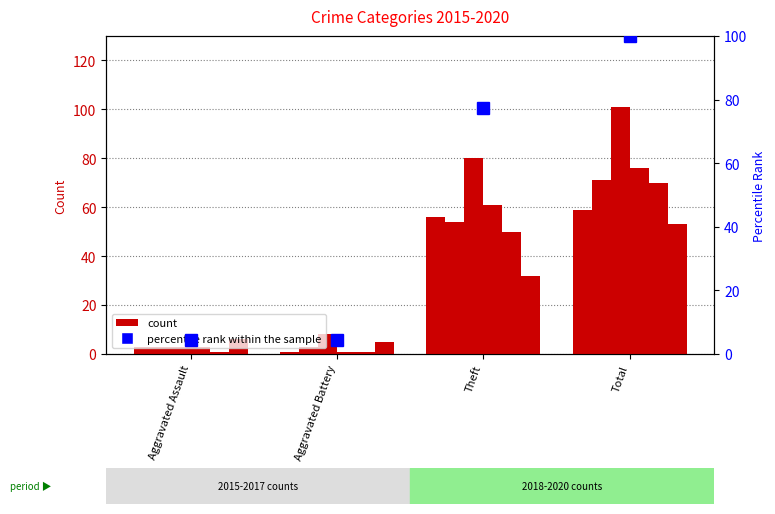

How many data points does each series have?

4